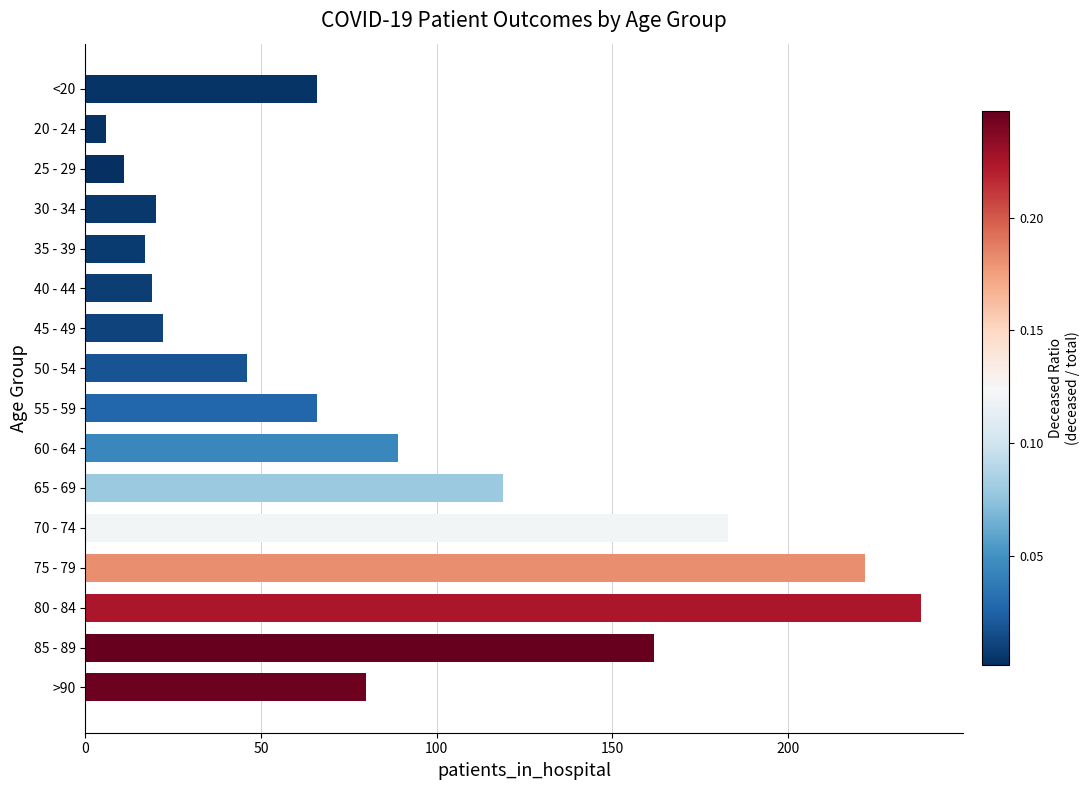

At which label is the value closest to 122?

65 - 69